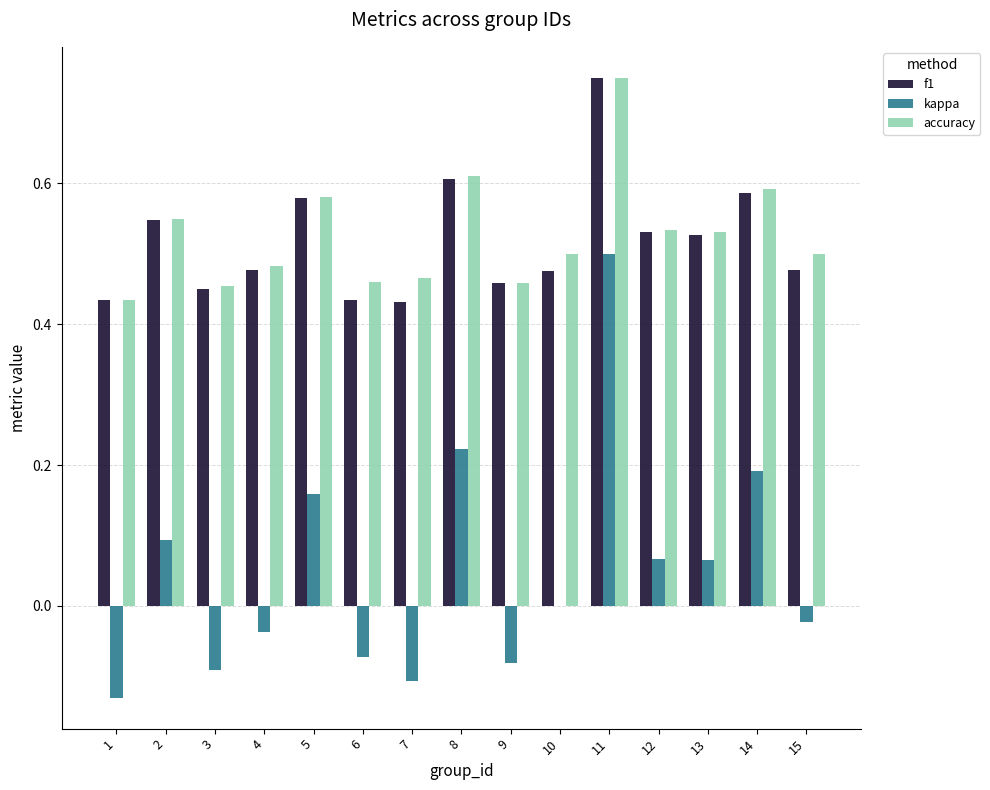

Which category has the highest value in the kappa series?

11